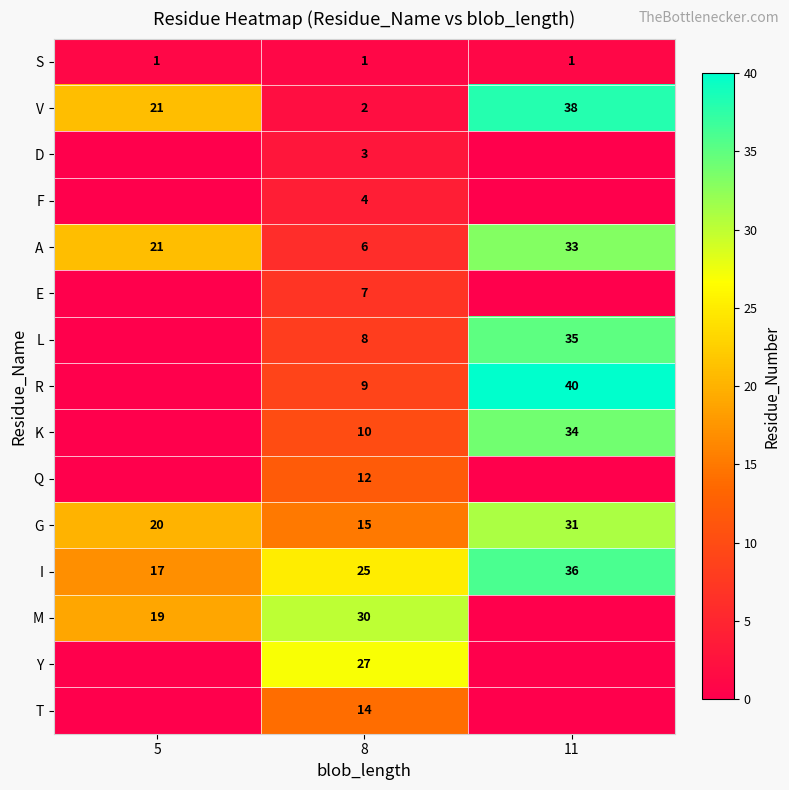

What is the total value across all series at 8?

173